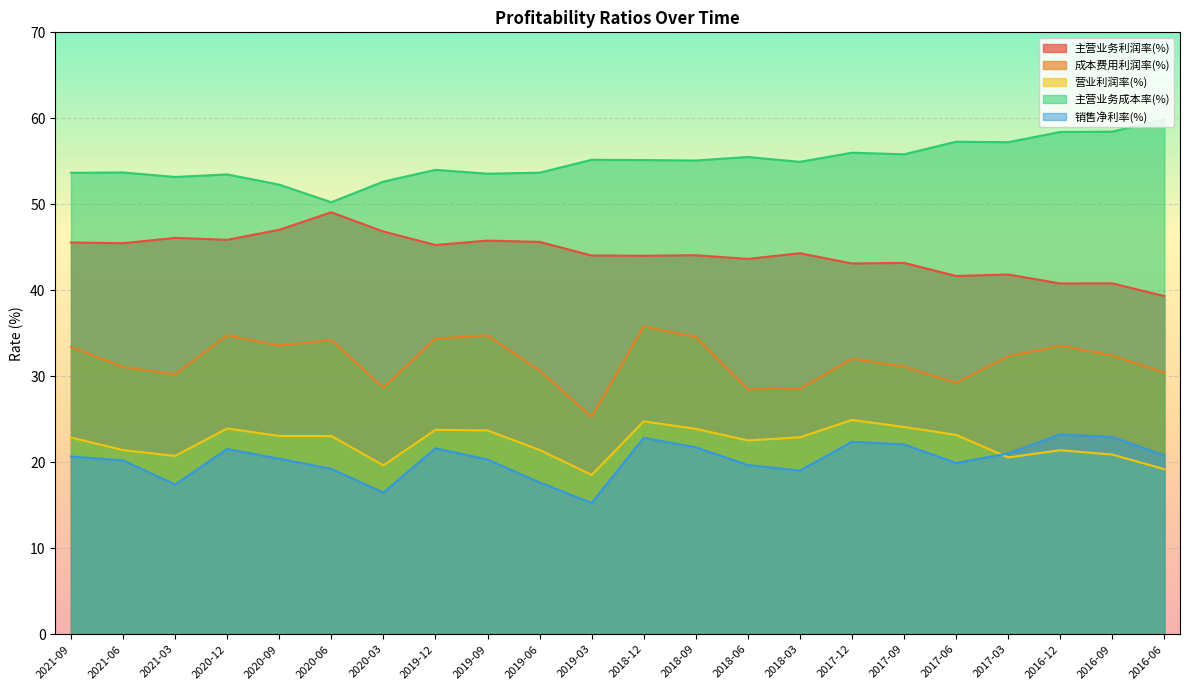

Reading left to right, what are all the values shown in this chart?

主营业务利润率(%): 45.6	45.5	46.1	45.9	47.0	49.1	46.8	45.3	45.8	45.6	44.0	44.0	44.1	43.6	44.3	43.1	43.2	41.7	41.8	40.8	40.8	39.3
成本费用利润率(%): 33.4	31.1	30.2	34.8	33.6	34.2	28.7	34.4	34.7	30.7	25.3	35.8	34.6	28.5	28.5	32.0	31.1	29.2	32.3	33.5	32.4	30.4
营业利润率(%): 22.9	21.4	20.7	23.9	23.1	23.1	19.6	23.8	23.7	21.4	18.5	24.8	23.9	22.5	22.9	24.9	24.1	23.2	20.6	21.4	20.9	19.2
主营业务成本率(%): 53.7	53.7	53.2	53.5	52.3	50.2	52.6	54.0	53.6	53.7	55.2	55.1	55.1	55.5	54.9	56.0	55.8	57.3	57.2	58.4	58.5	59.9
销售净利率(%): 20.7	20.2	17.4	21.5	20.4	19.2	16.5	21.6	20.3	17.7	15.3	22.8	21.7	19.7	19.0	22.4	22.1	19.9	21.0	23.2	22.9	20.8